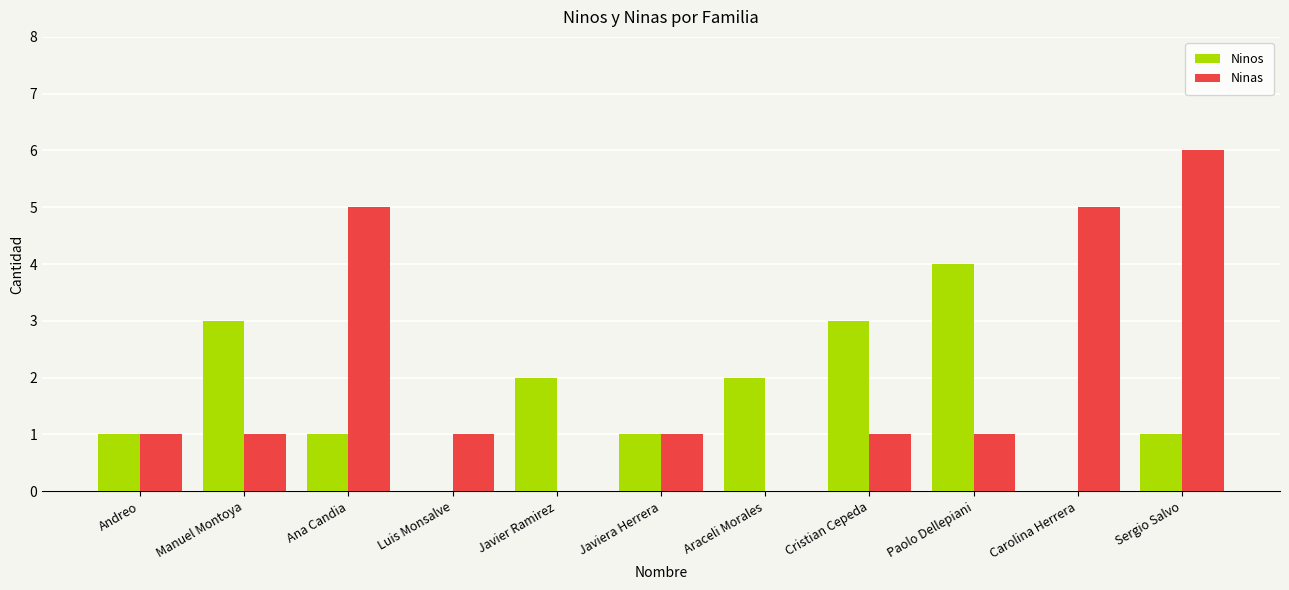

Which series has the largest total across all categories?

Ninas